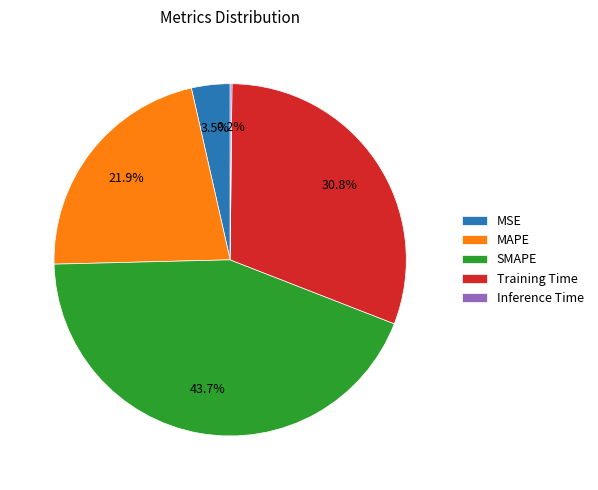

Does SMAPE account for over 50% of the chart?

No